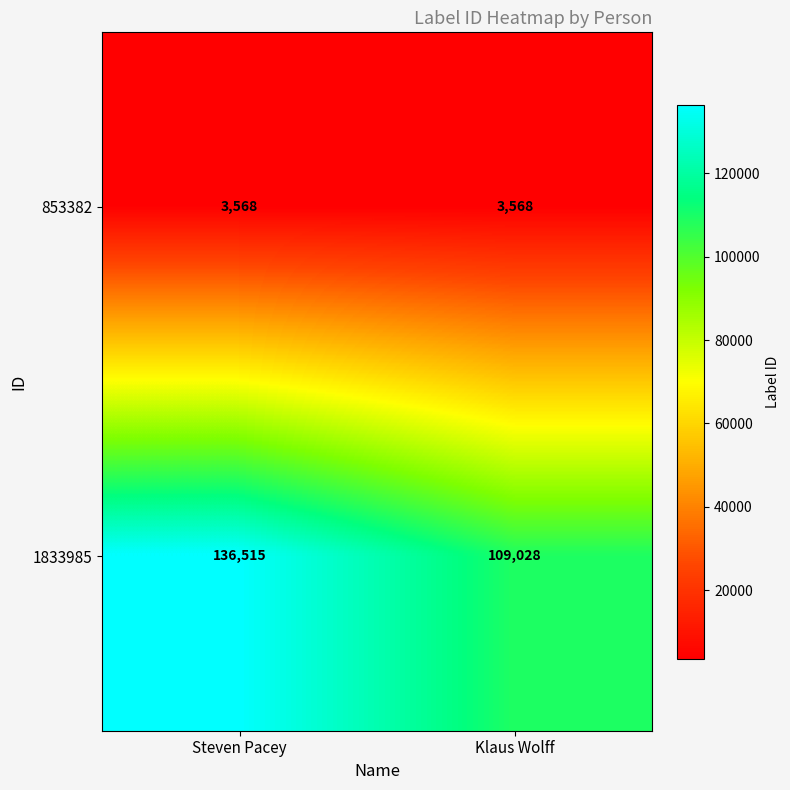

Which series has the largest range (max minus min)?

1833985